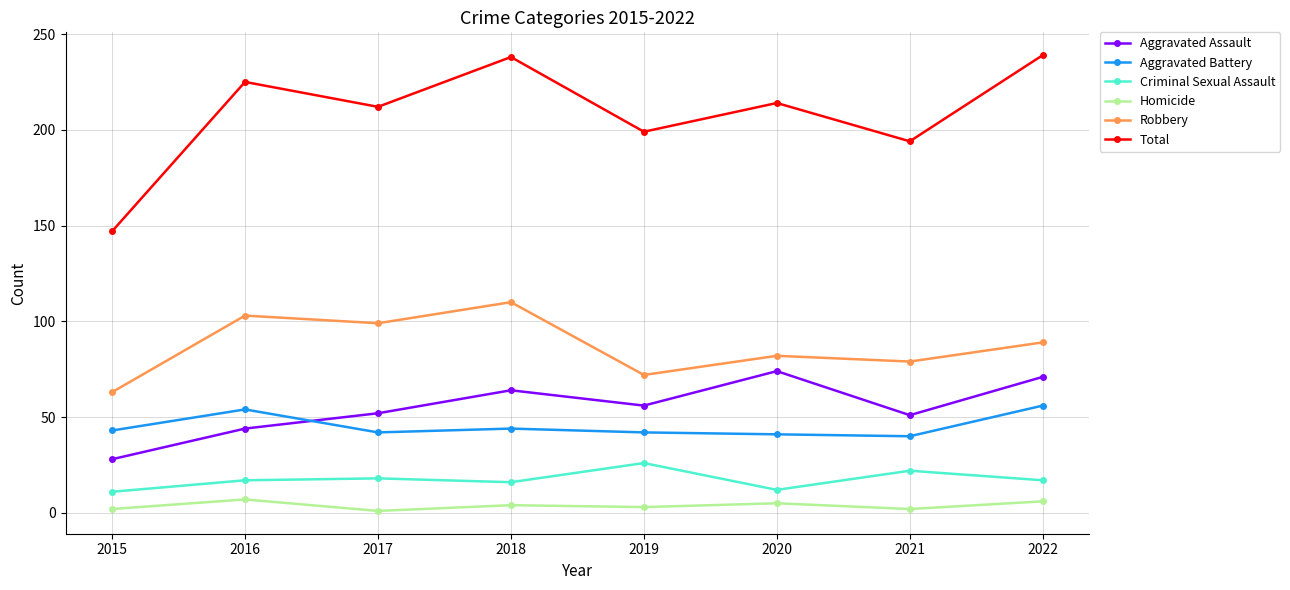

What is the value of the Homicide point at the 2nd from the left?

7